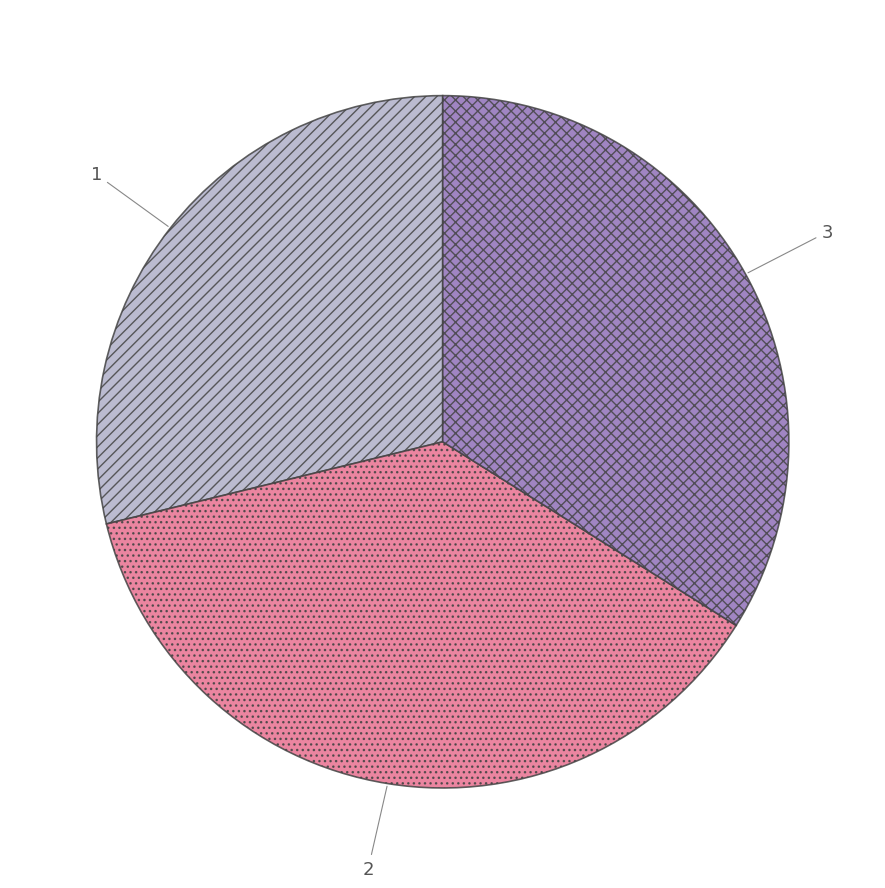

Is it true that 2 is 27% of the pie?

False